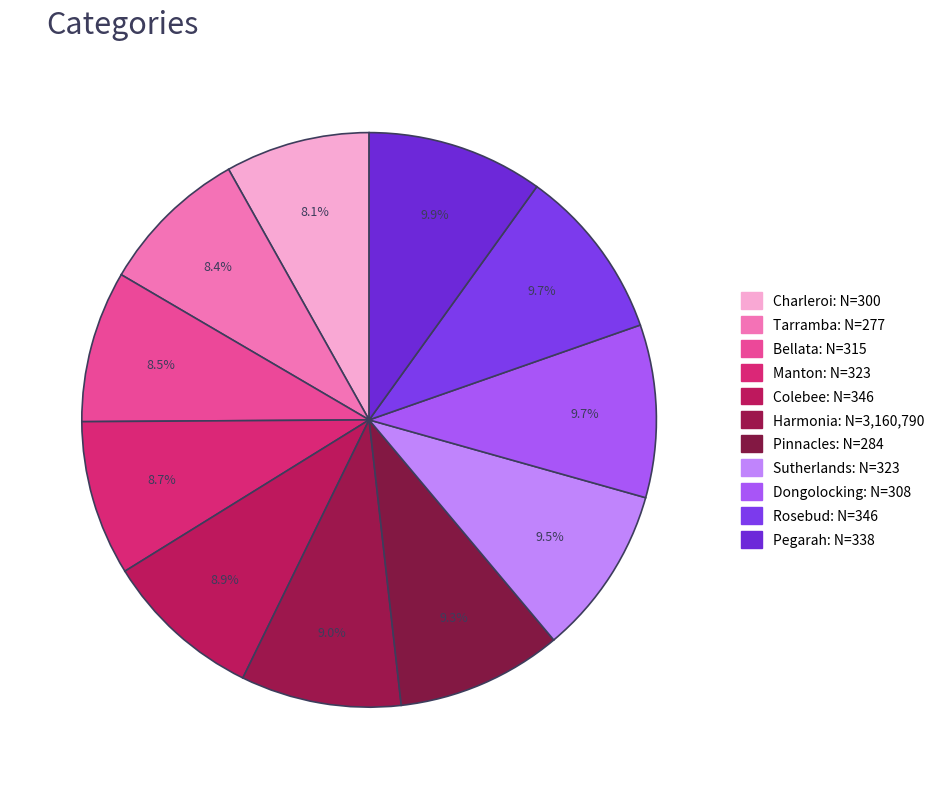

How many segments does this pie chart have?

11